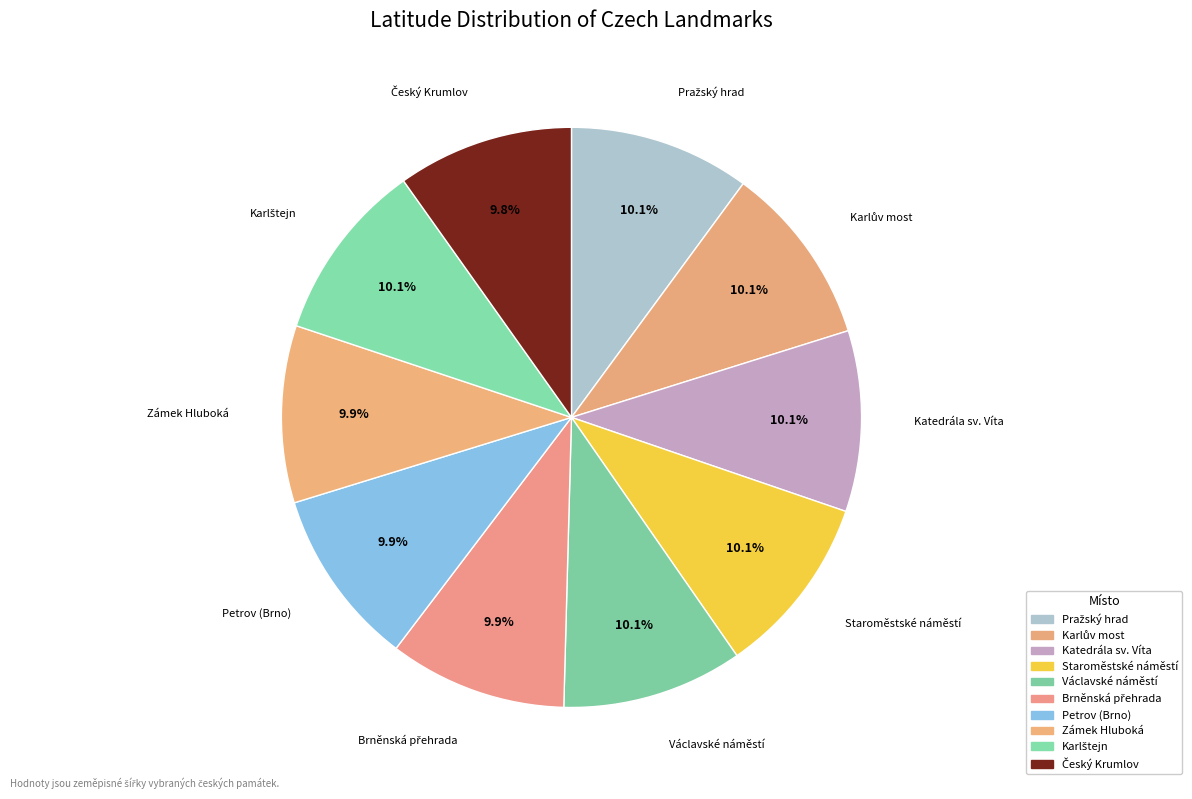

How many slices are in this pie chart?

10